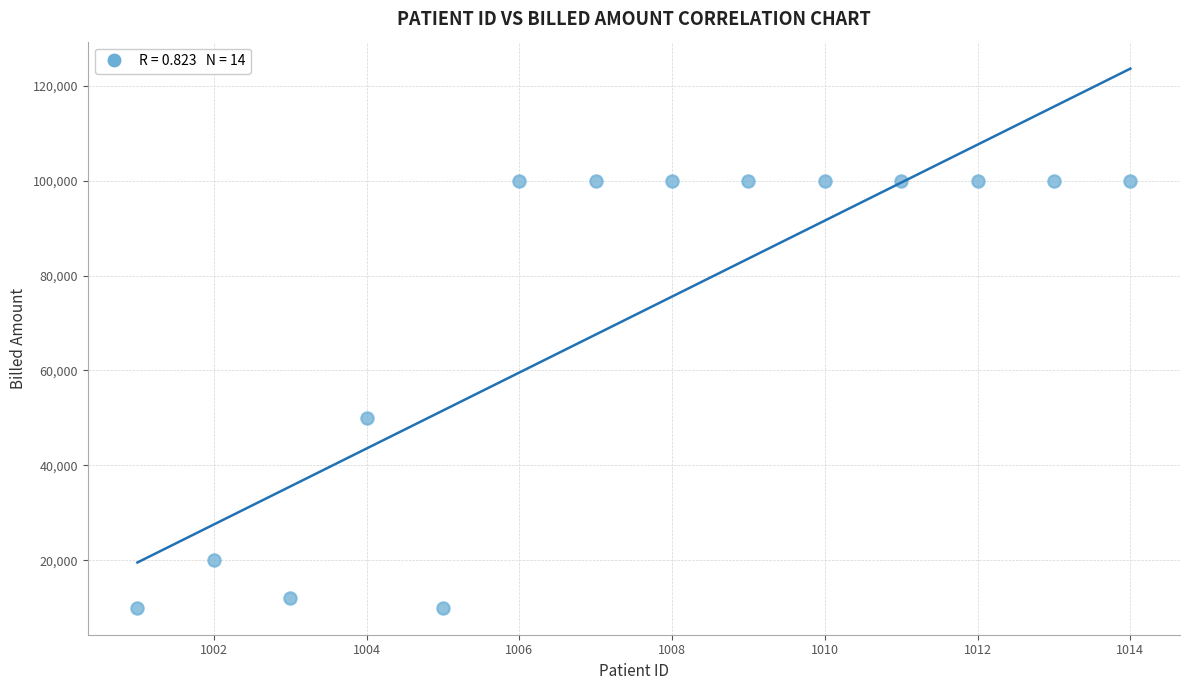

What is the range of Y values (max minus min)?

90009.0